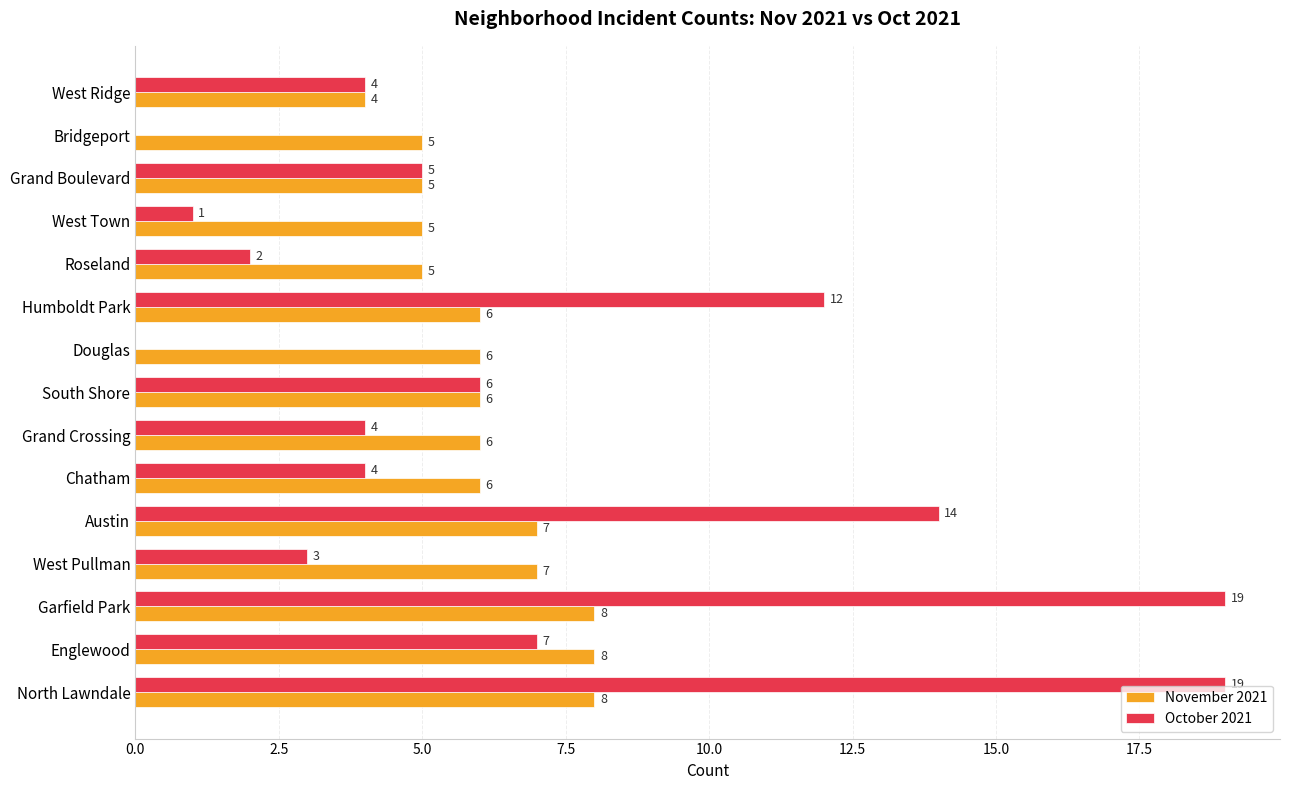

What is the total value across all series at Garfield Park?

27